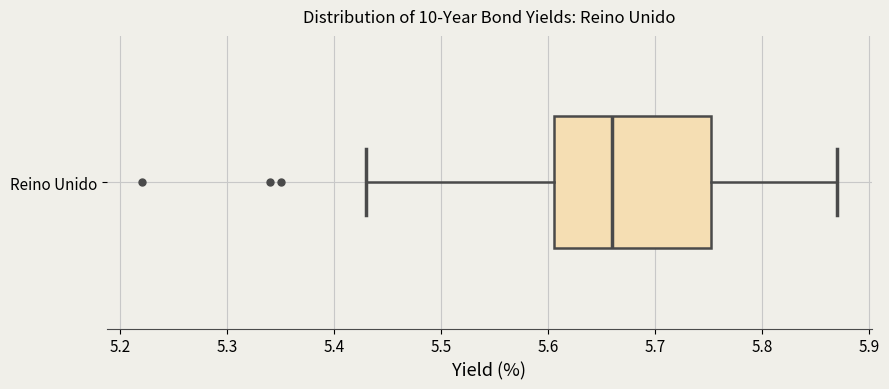

Transcribe this box plot: give where the median line is, the range the box spans, and where the two whiskers end, as read against the x-axis. The values are not printed on the chart, so give them approximately, as read against the axis.

median 5.66, box 5.61 to 5.75, whiskers 5.43 to 5.87